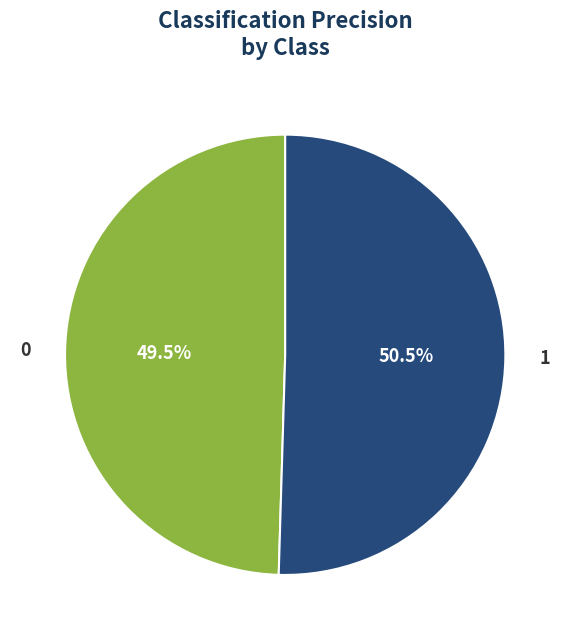

How many segments does this pie chart have?

2